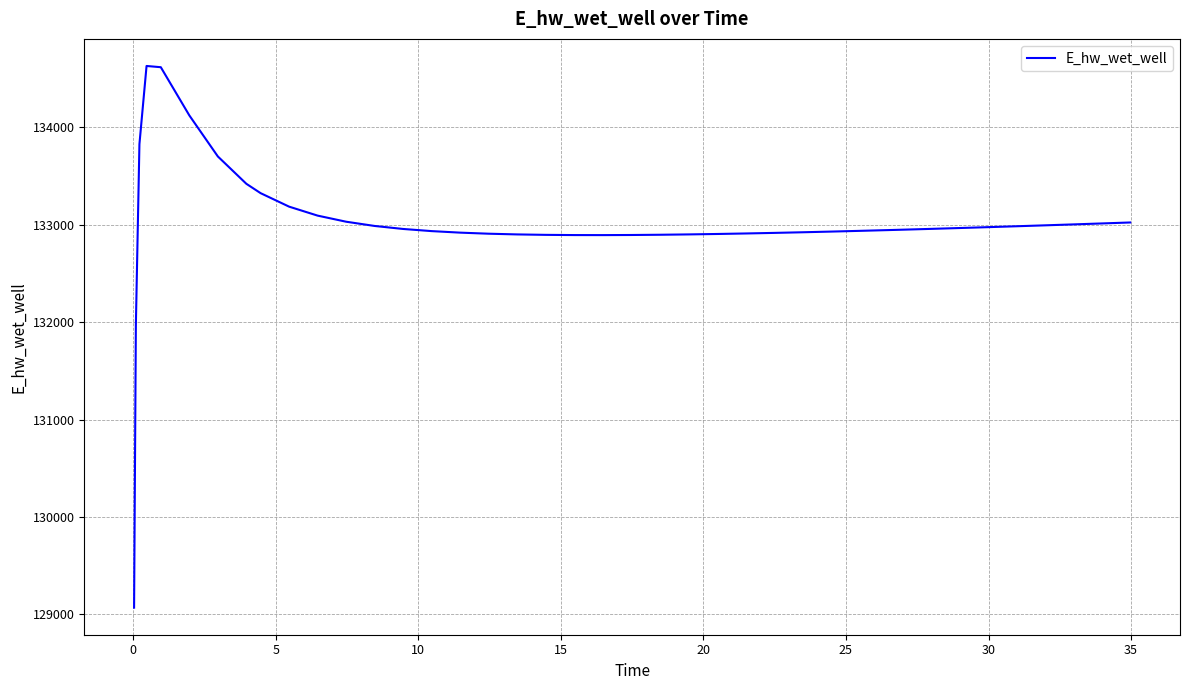

How many distinct data groups are displayed?

1